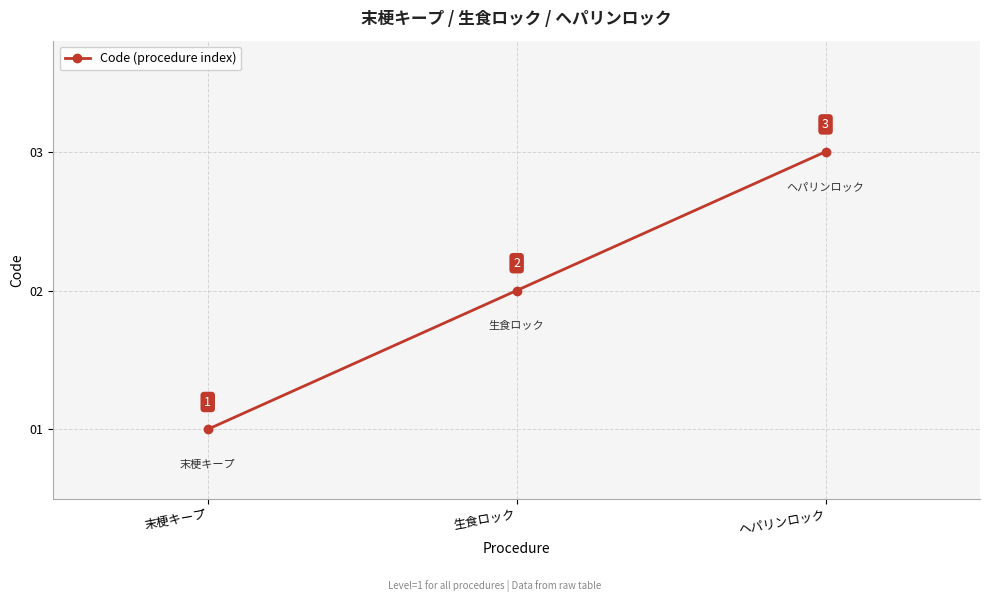

The chart shows a value of 2 at 生食ロック. True or false?

True